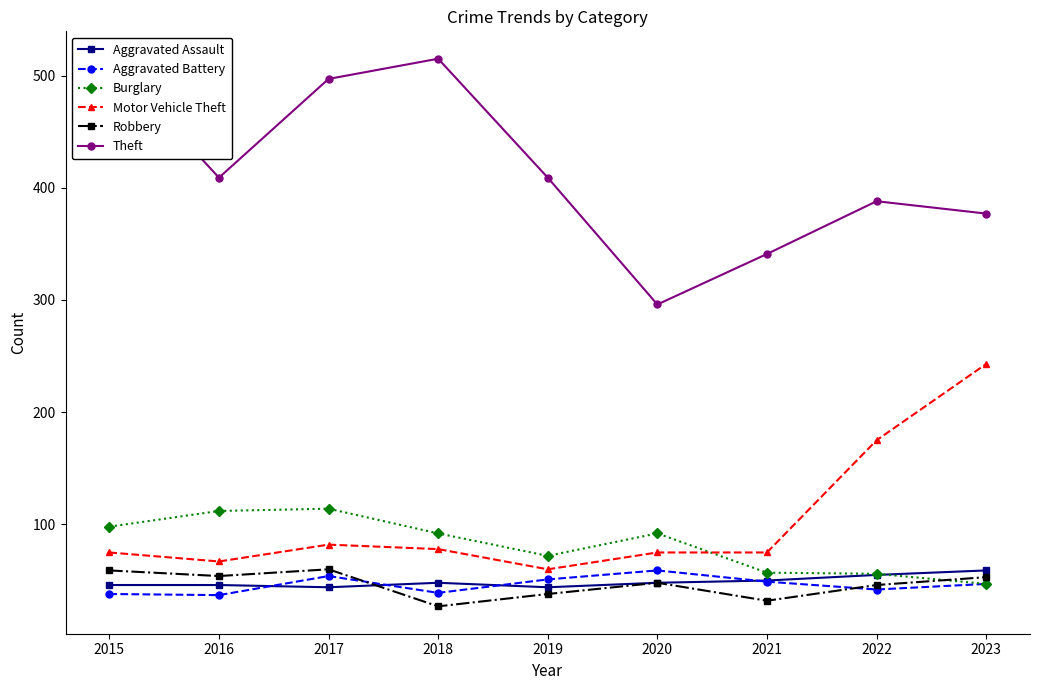

Which series changed the most between 2019 and 2022?

Motor Vehicle Theft